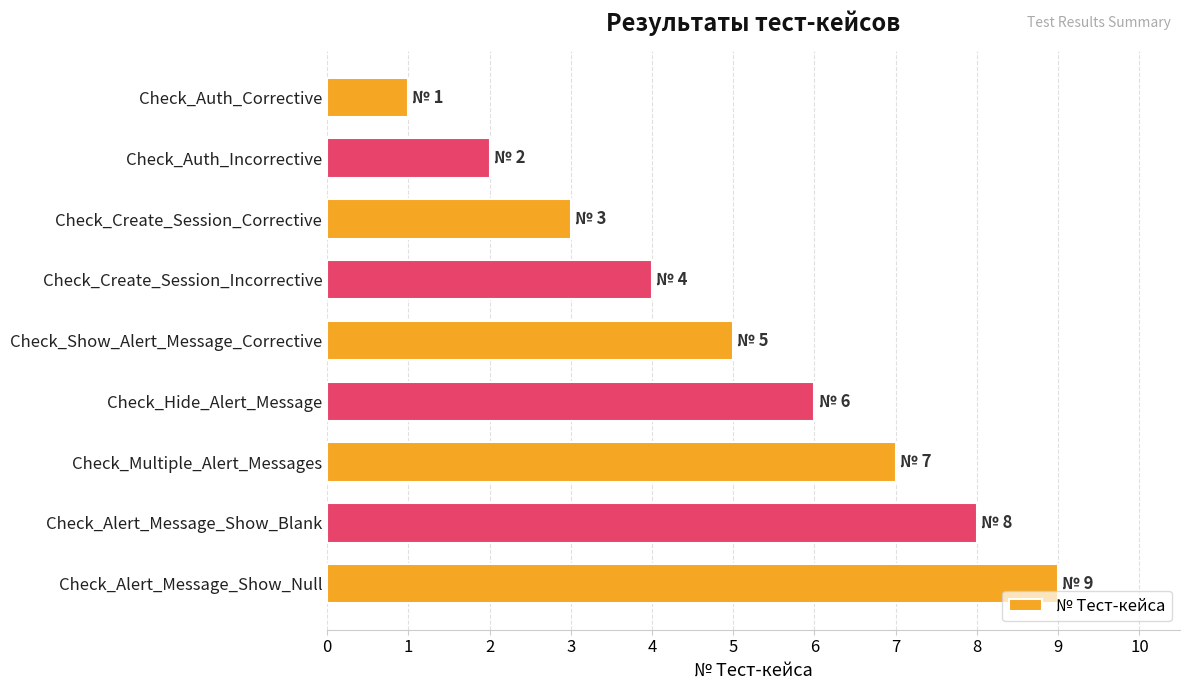

Where is the data nearest to the value 5?

Check_Show_Alert_Message_Corrective